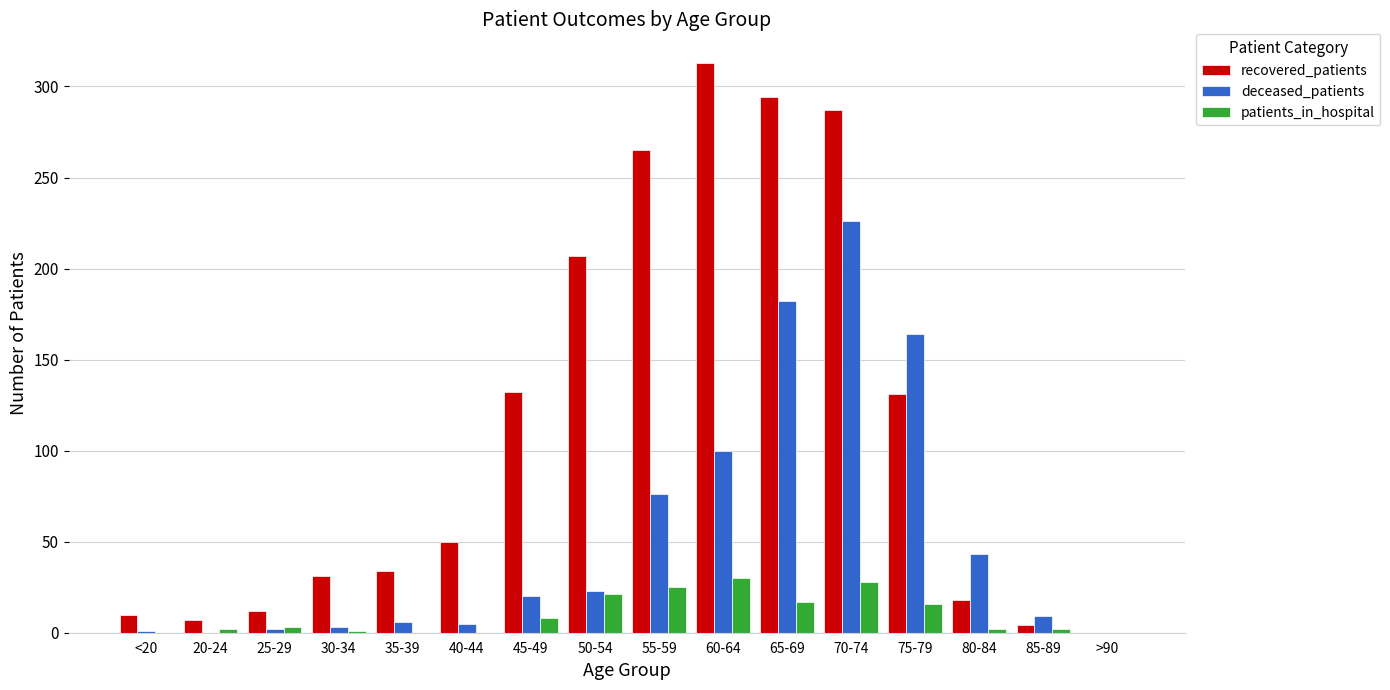

The value of recovered_patients at 60-64 is 192. True or false?

False